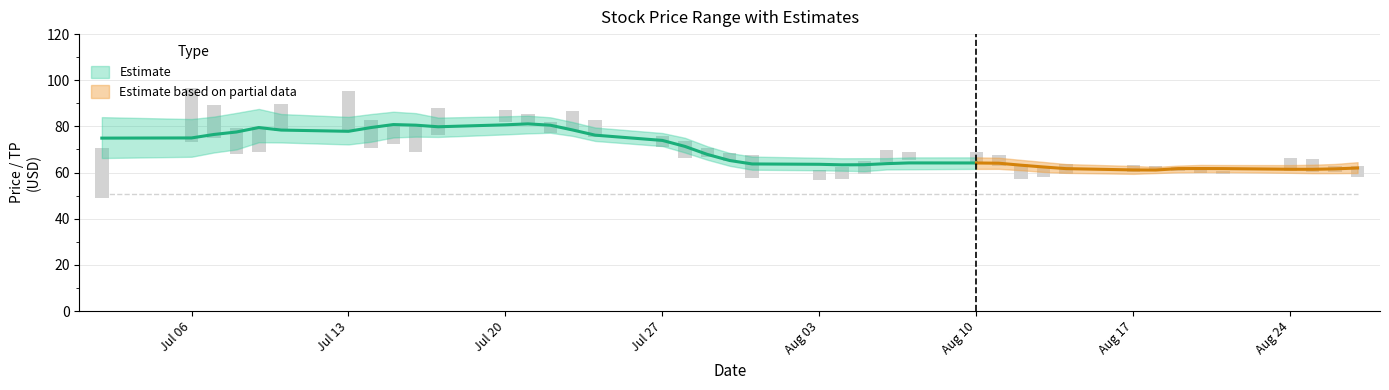

The Low series shows 81.7 at 34. True or false?

False